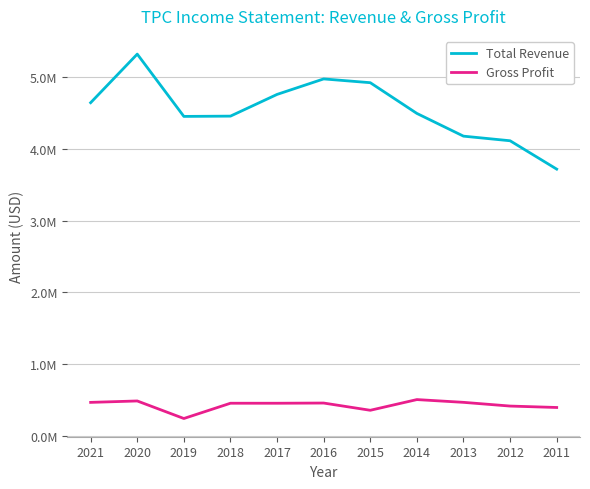

Which series changed the most between 2019 and 2011?

Total Revenue